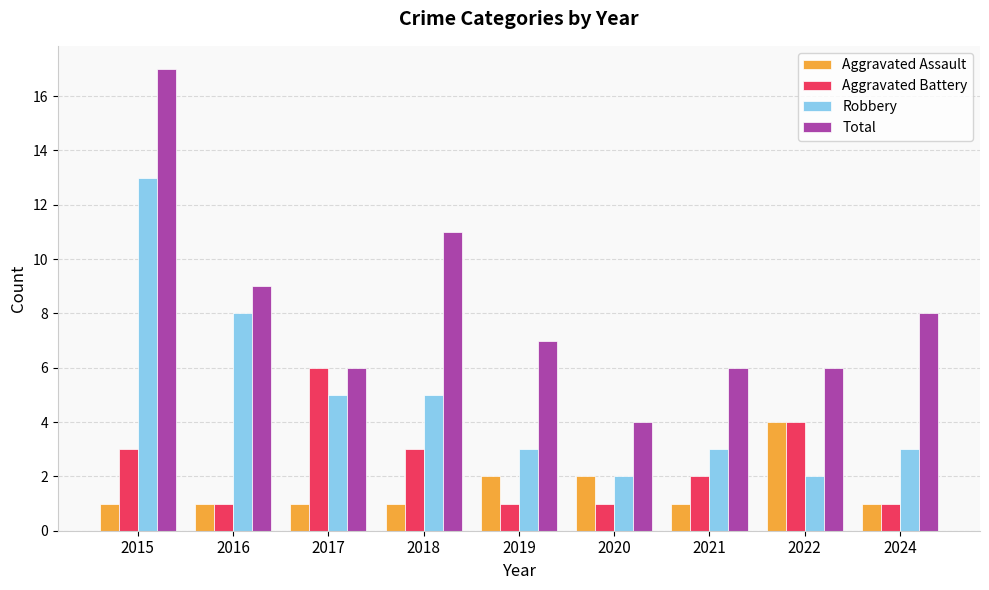

What is the sum of the Aggravated Assault values at 2019 and 2015?

3